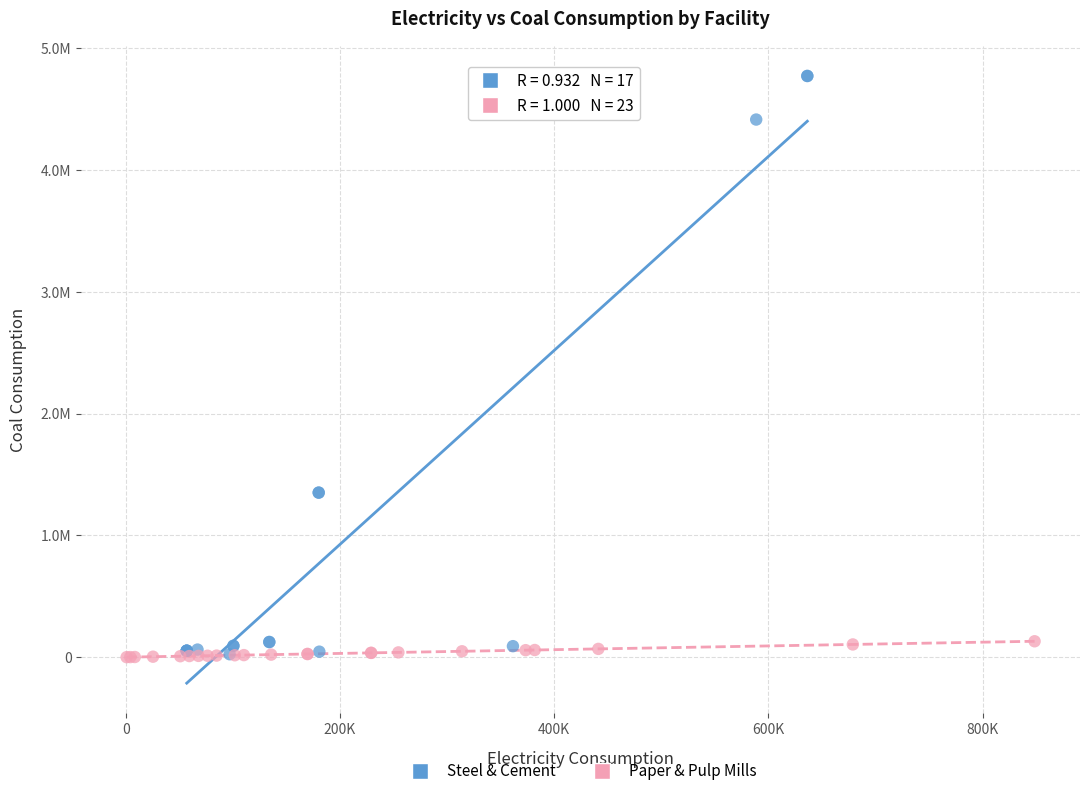

What are all the series names shown in the legend?

Steel & Cement, Paper & Pulp Mills